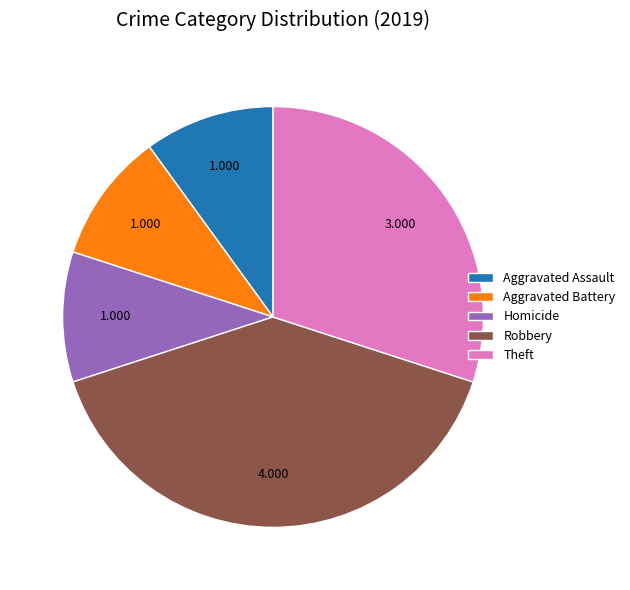

Which slice is the largest?

Robbery